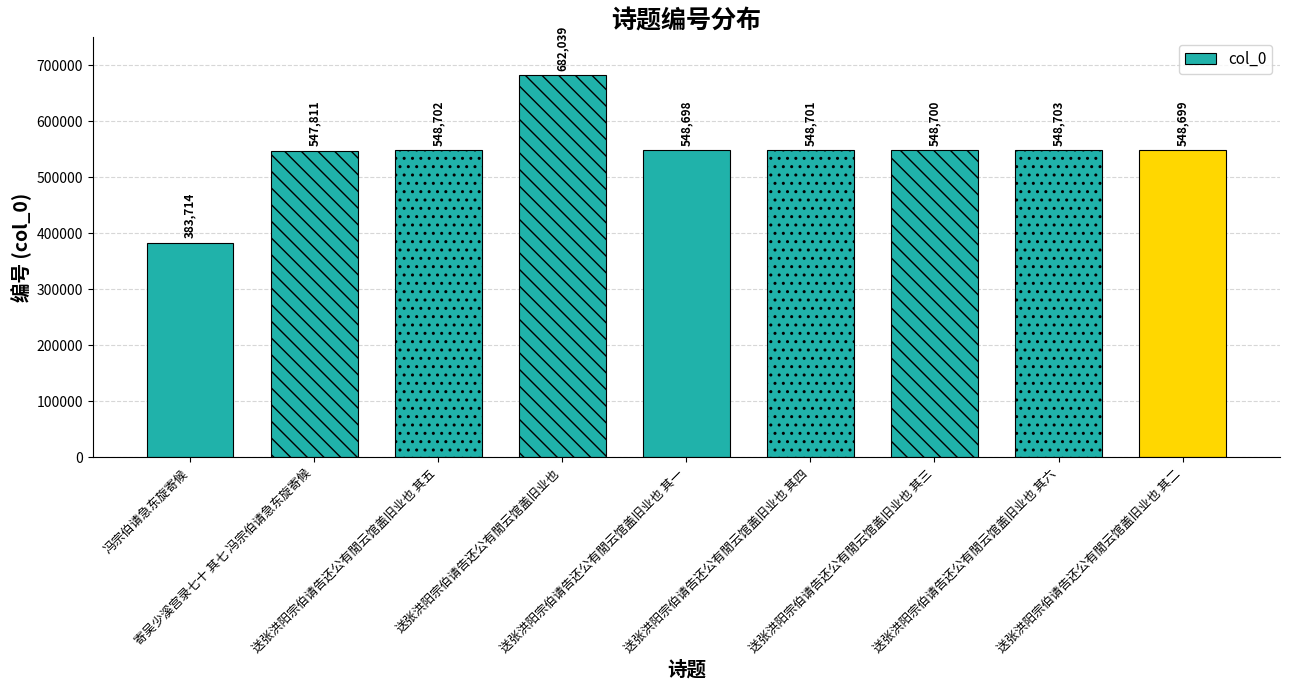

What is the label of the 6th bar from the right?

送张洪阳宗伯请告还公有閒云馆盖旧业也